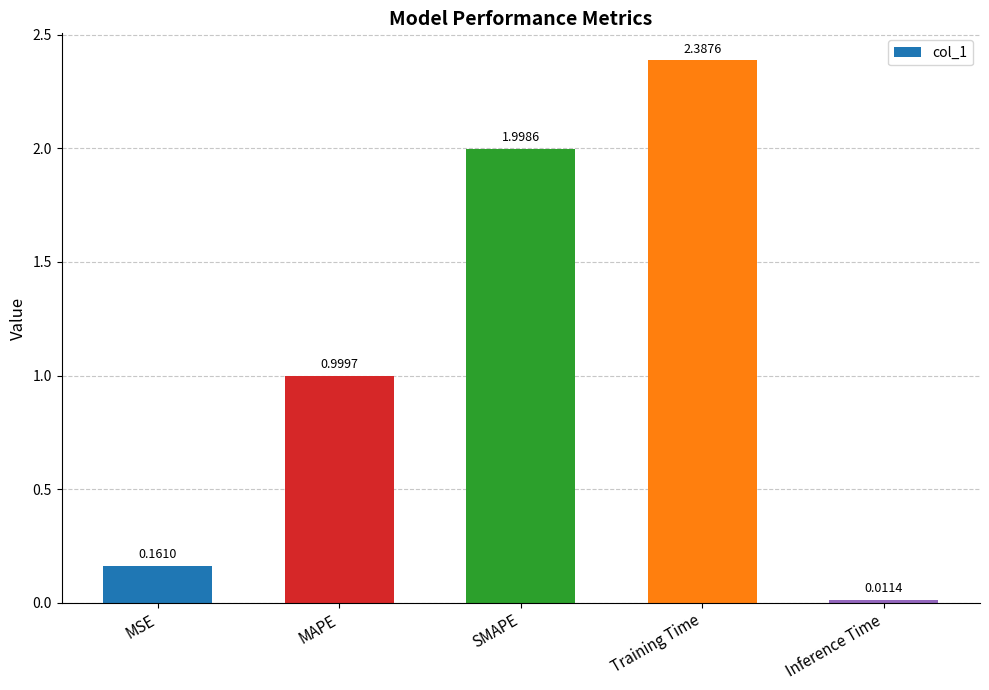

List the labels in order of value, smallest first.

Inference Time, MSE, MAPE, SMAPE, Training Time